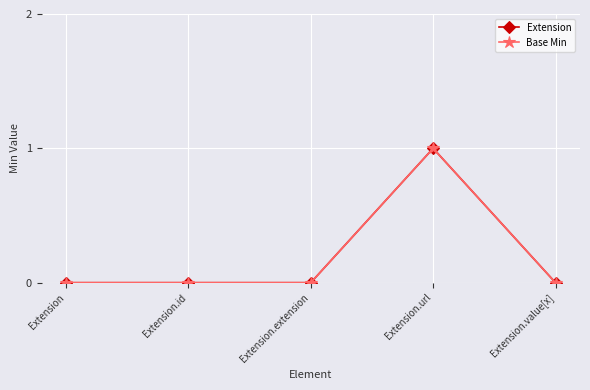

What is the maximum value shown in the chart?

1